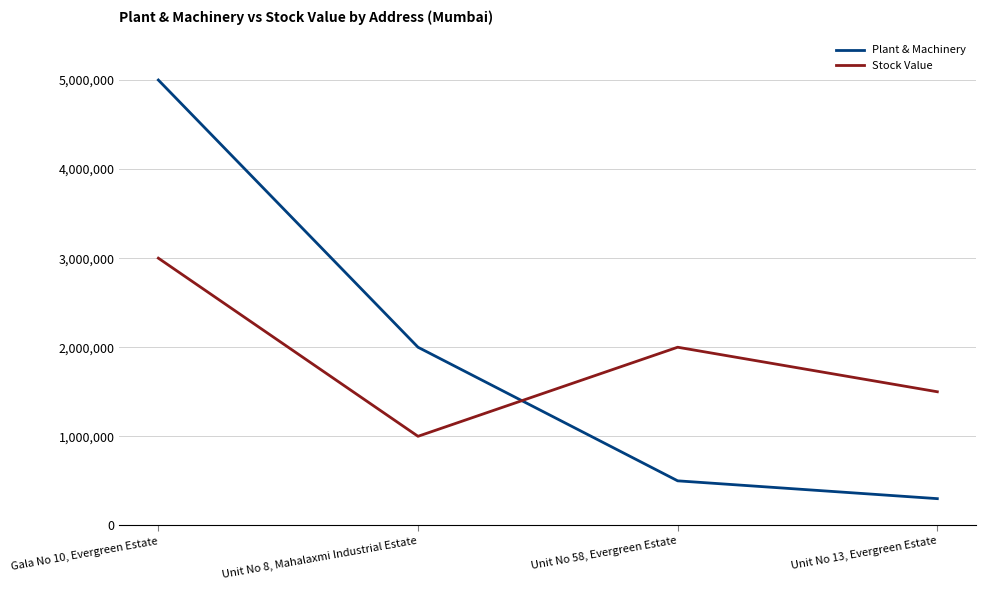

At Gala No 10, Evergreen Estate, list the series in order from largest to smallest.

Plant & Machinery, Stock Value